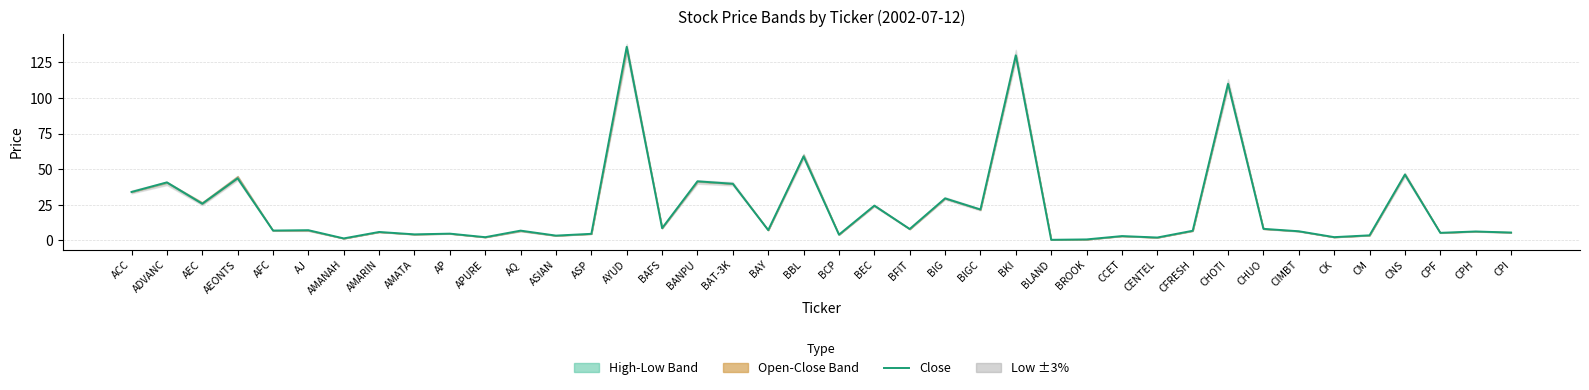

What is the ratio of the value at ASP to the value at CM?

1.3